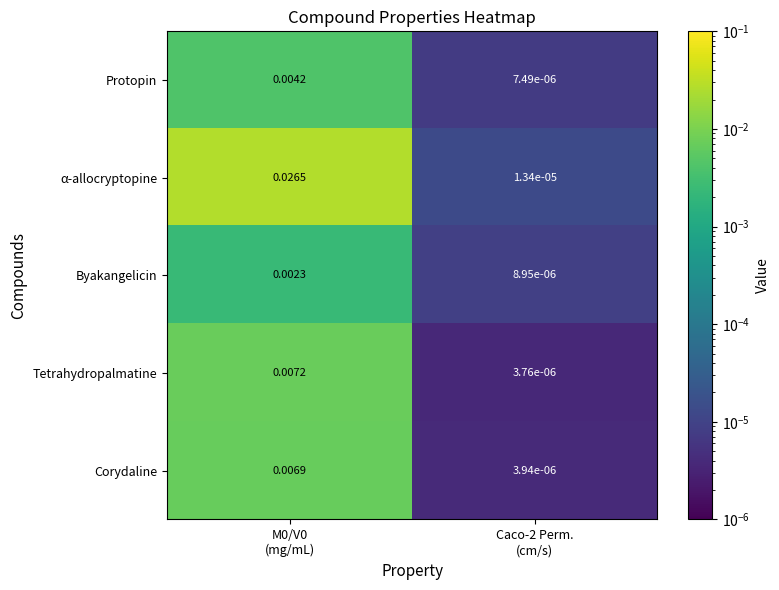

How many categories are shown in the chart?

2